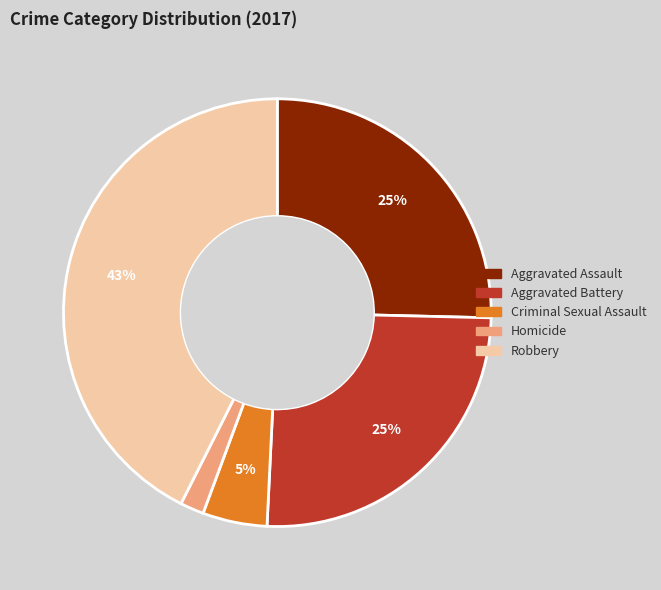

Which slice is the smallest?

Homicide